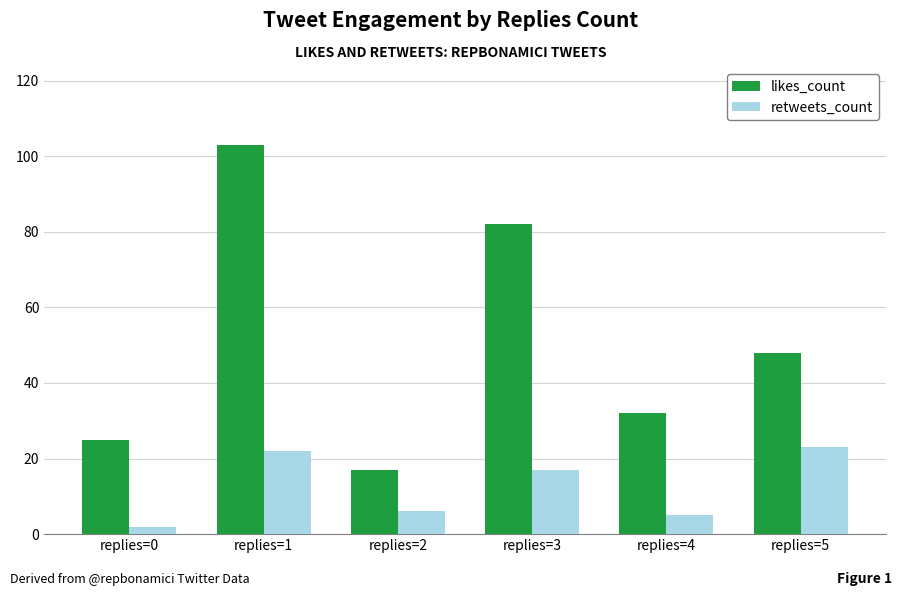

What is the smallest value displayed?

2